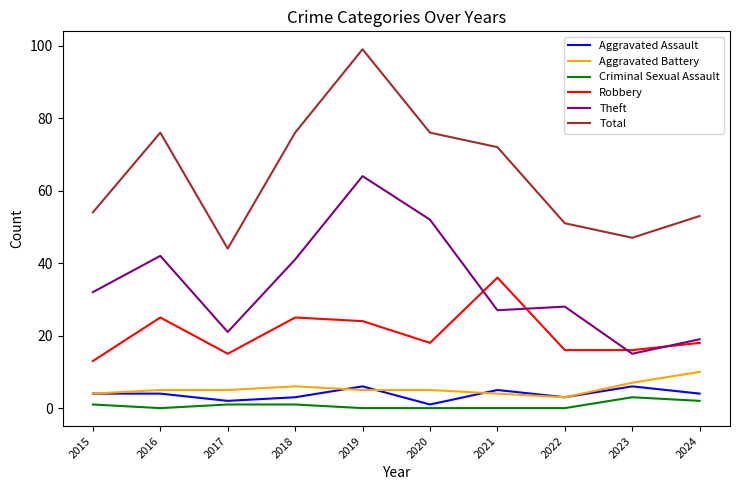

Reading left to right, list all the values displayed in this chart.

Aggravated Assault: 4	4	2	3	6	1	5	3	6	4
Aggravated Battery: 4	5	5	6	5	5	4	3	7	10
Criminal Sexual Assault: 1	0	1	1	0	0	0	0	3	2
Robbery: 13	25	15	25	24	18	36	16	16	18
Theft: 32	42	21	41	64	52	27	28	15	19
Total: 54	76	44	76	99	76	72	51	47	53